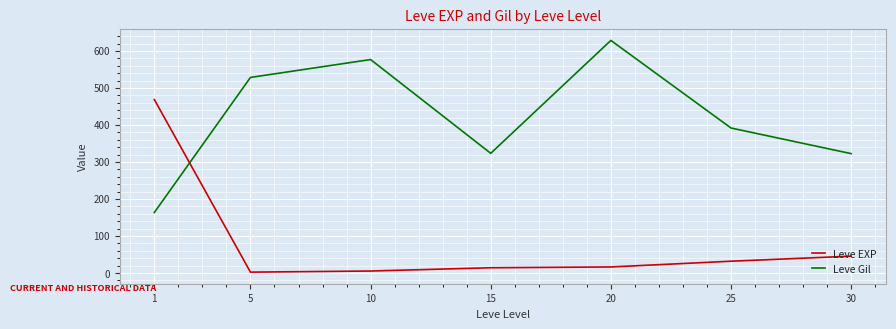

Which category has the lowest value in the Leve Gil series?

1